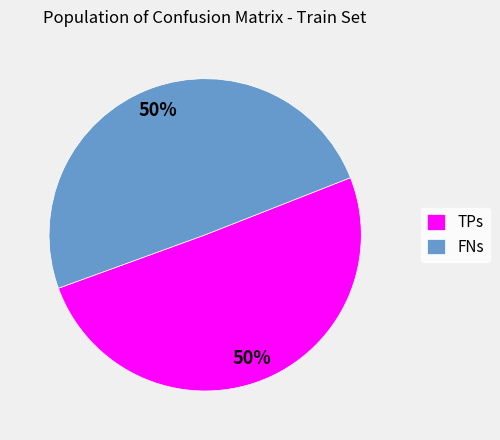

What is the ratio of the value at TPs to the value at FNs?

1.0